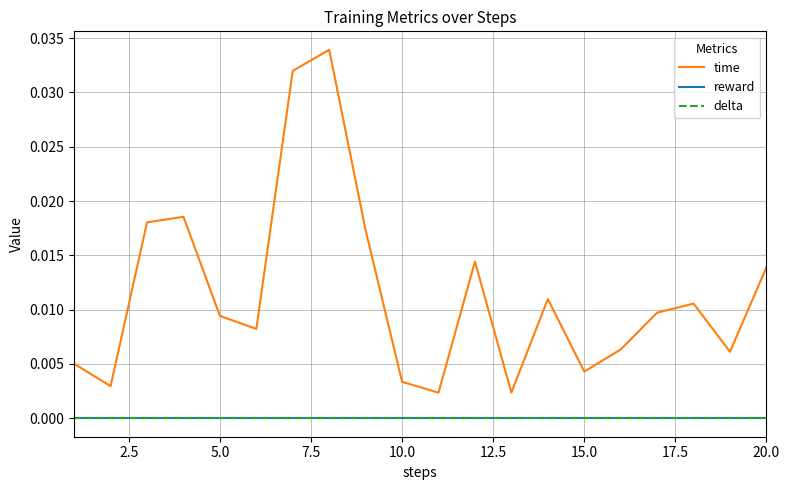

Does the chart display data point markers on the line(s)?

No